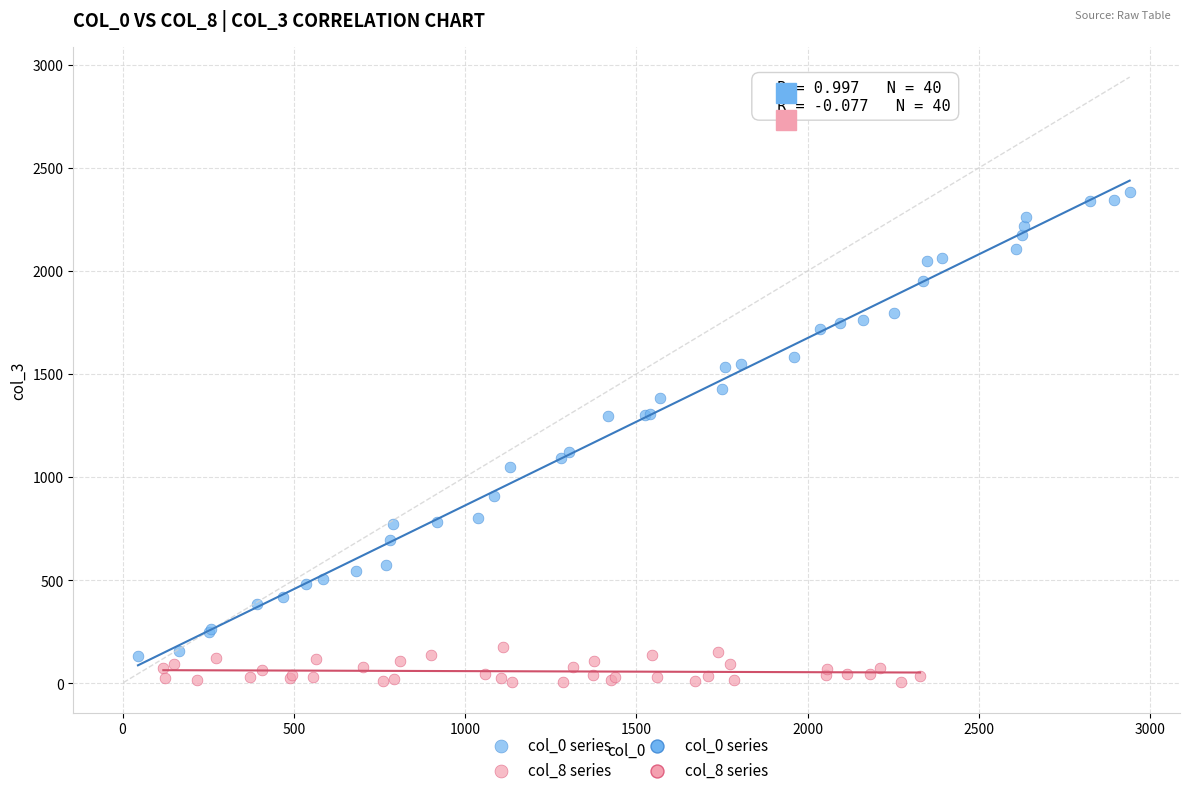

Which series contains the highest Y value?

col_0 series